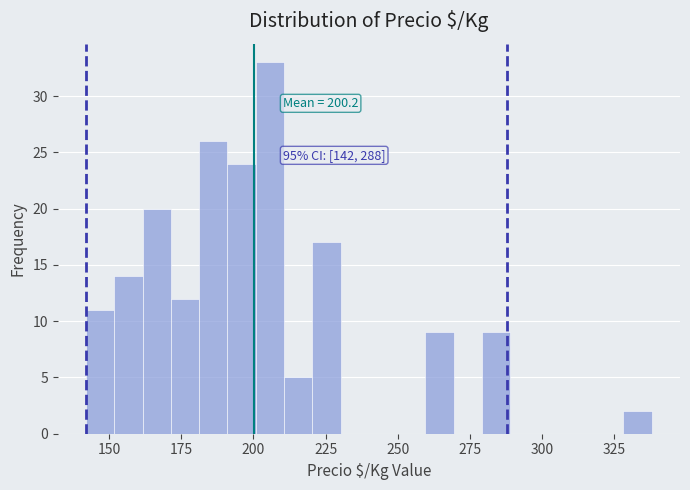

Around what value on the x-axis is the tallest bar? Give the approximate position of its centre, as read against the axis.

205